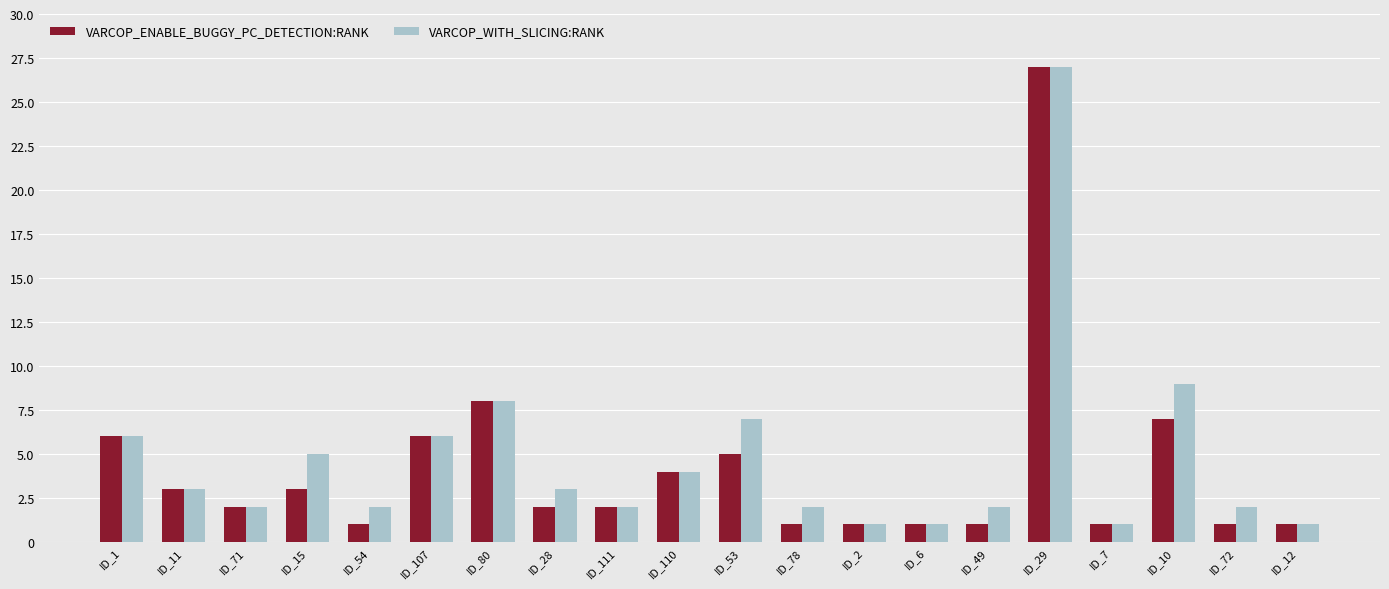

Reading left to right, extract all data points from this chart.

VARCOP_ENABLE_BUGGY_PC_DETECTION:RANK: 6	3	2	3	1	6	8	2	2	4	5	1	1	1	1	27	1	7	1	1
VARCOP_WITH_SLICING:RANK: 6	3	2	5	2	6	8	3	2	4	7	2	1	1	2	27	1	9	2	1